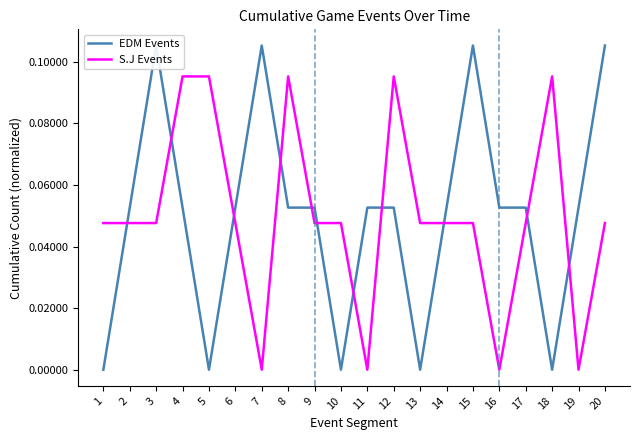

After their last crossing, which series has the higher values: S.J Events or EDM Events?

EDM Events